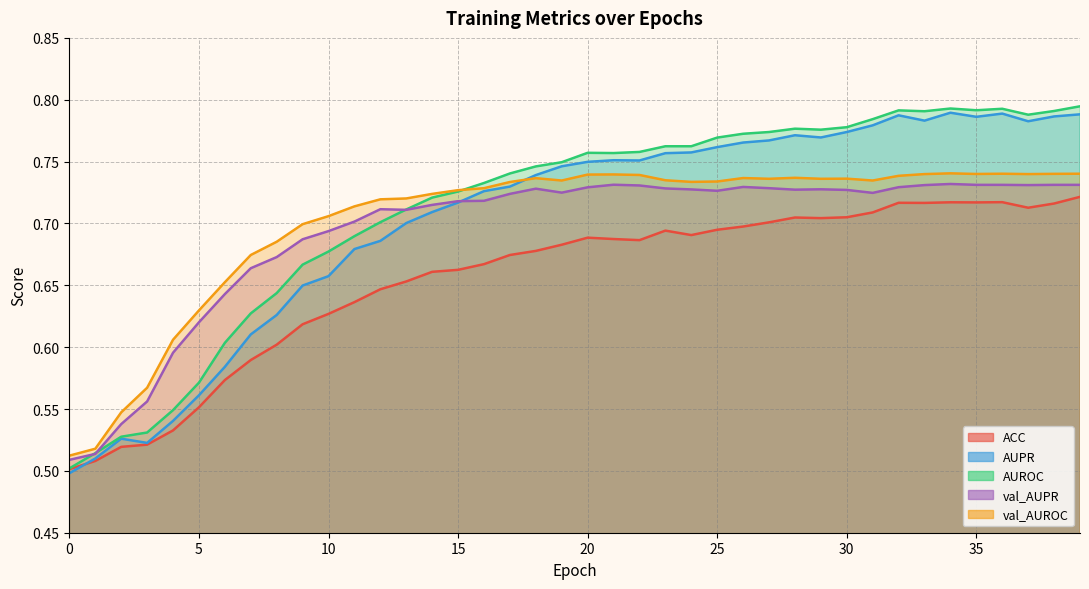

The ACC series shows 0.2 at 29. True or false?

False